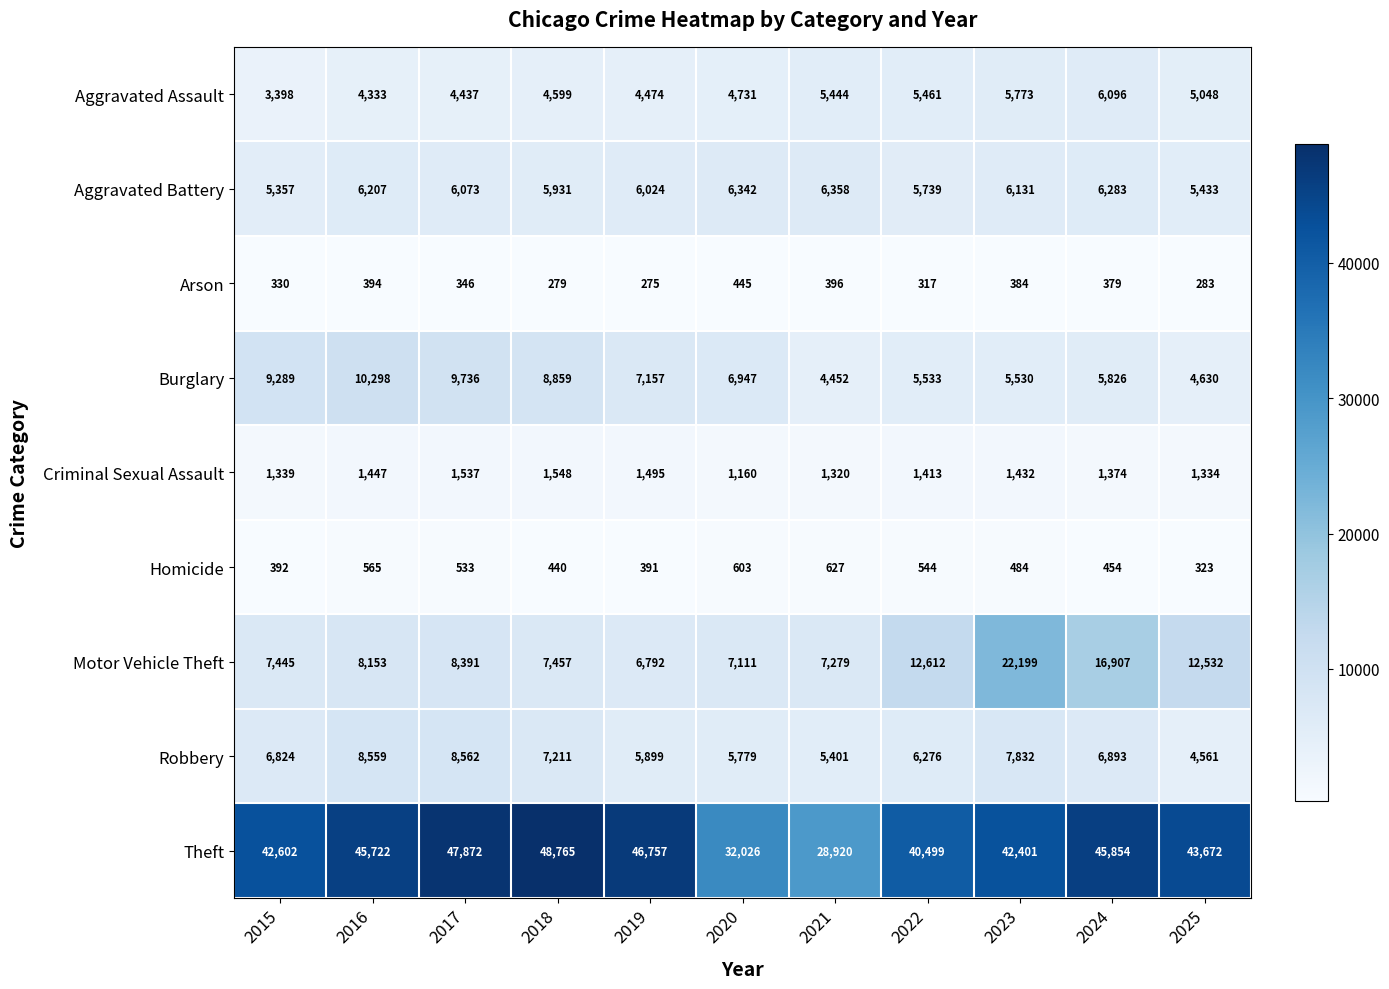

True or false: Aggravated Battery has a value of 1550 at 2021.

False